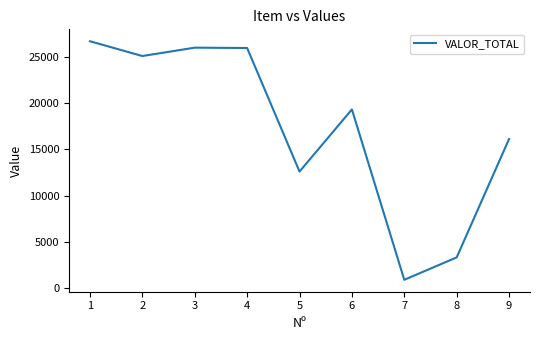

How many interior local valleys (lower than both neighbors) does the data have?

3